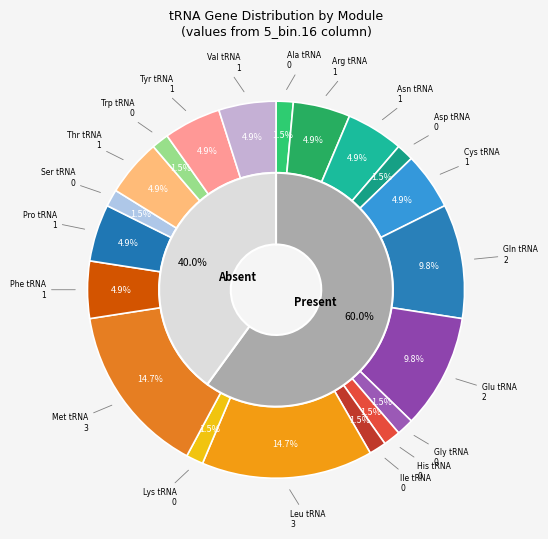

Is there any slice that represents more than half of the pie?

No